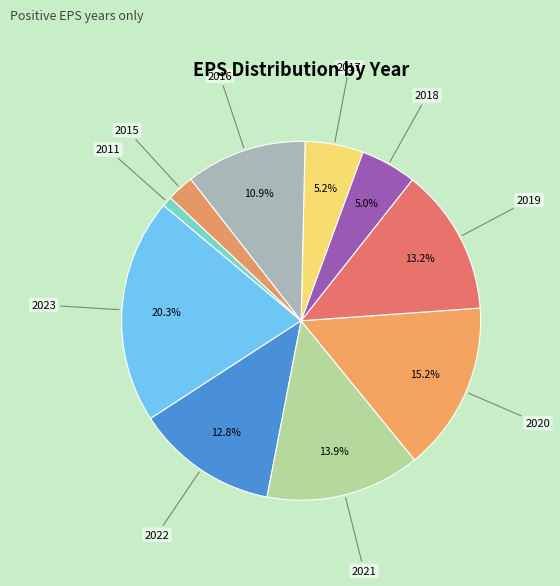

To the nearest percent, what is the difference between the 2017 and 2023 slice percentages?

15%